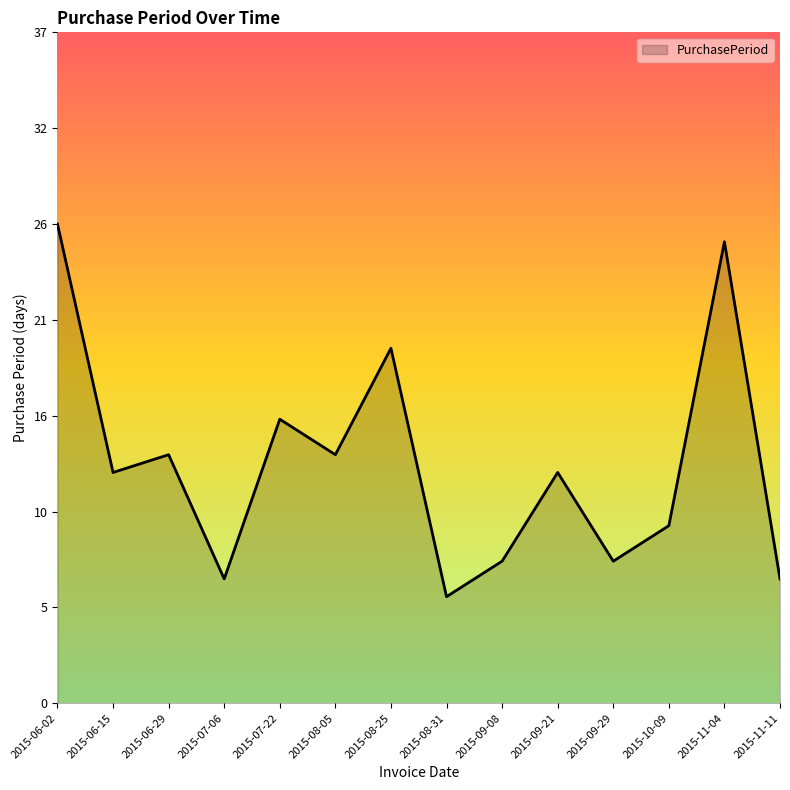

Reading left to right, transcribe all the data shown in this chart.

27	13	14	7	16	14	20	6	8	13	8	10	26	7